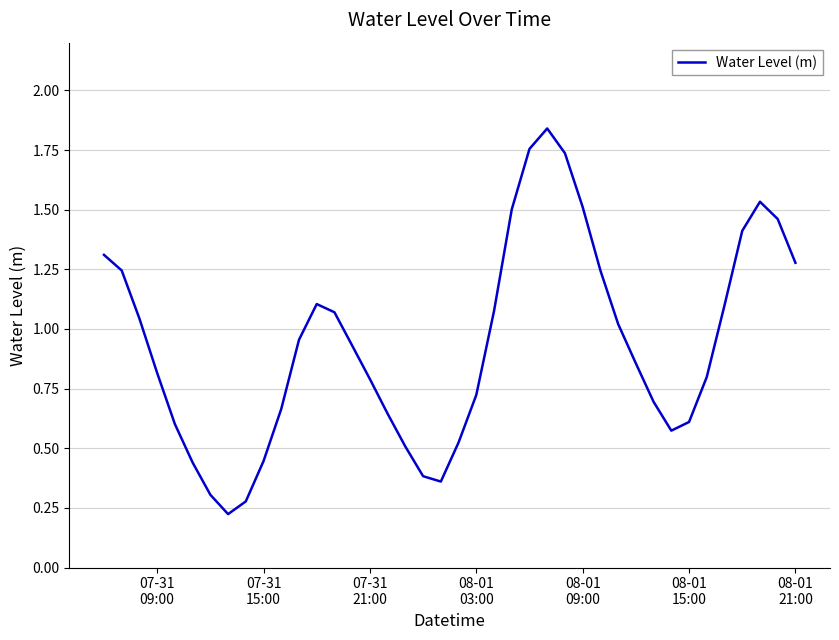

What is the difference between the maximum and minimum values?

1.6